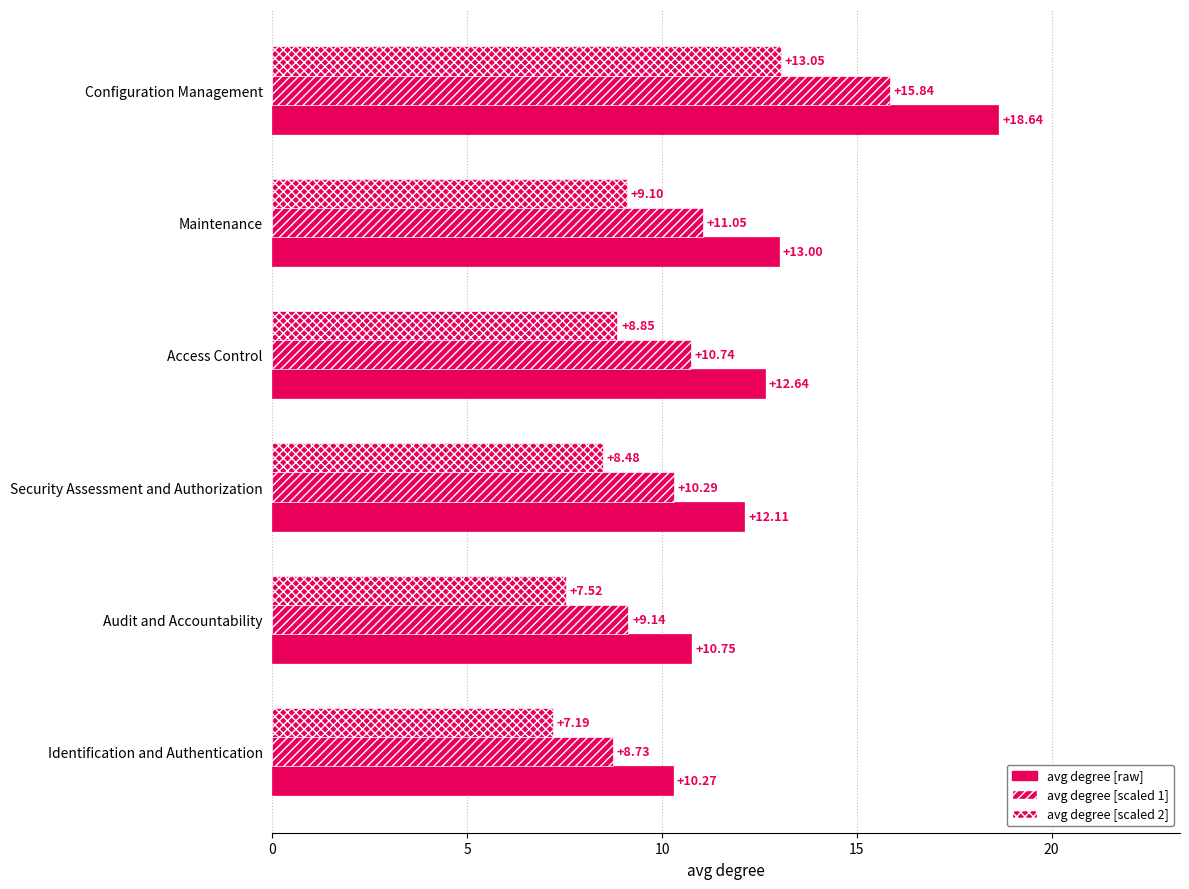

How many categories are shown in the chart?

6